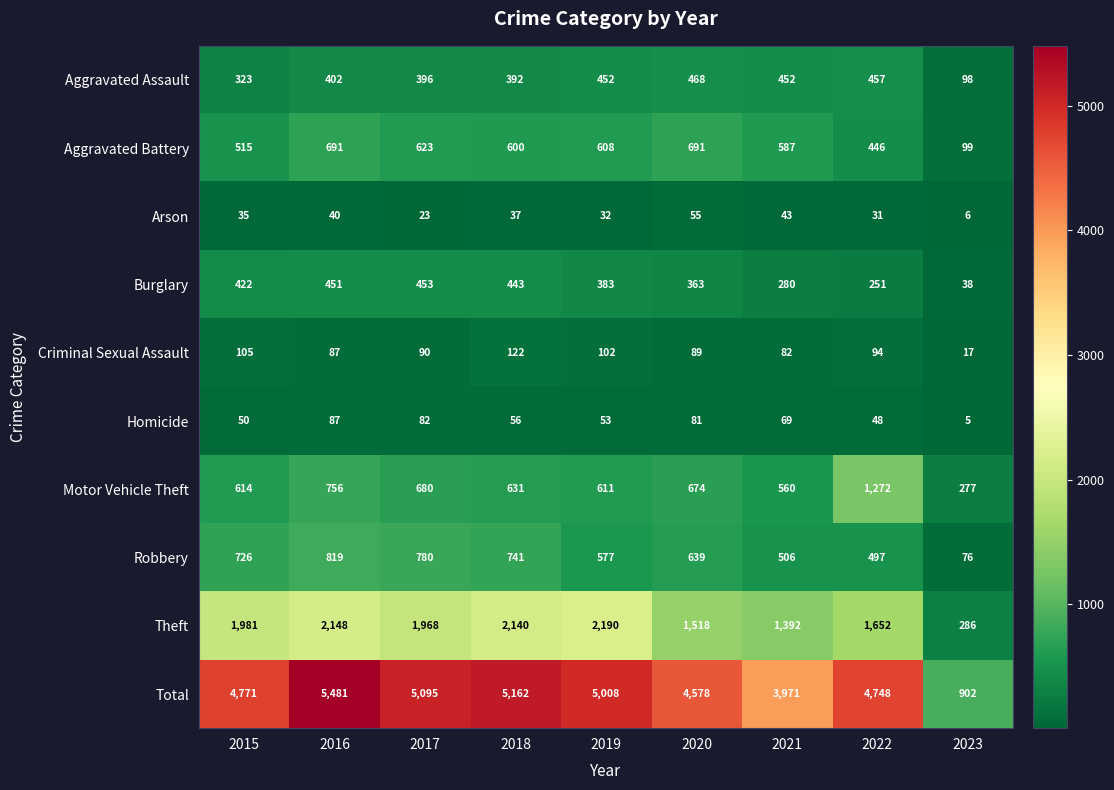

At how many categories does at least one series exceed 1198?

8